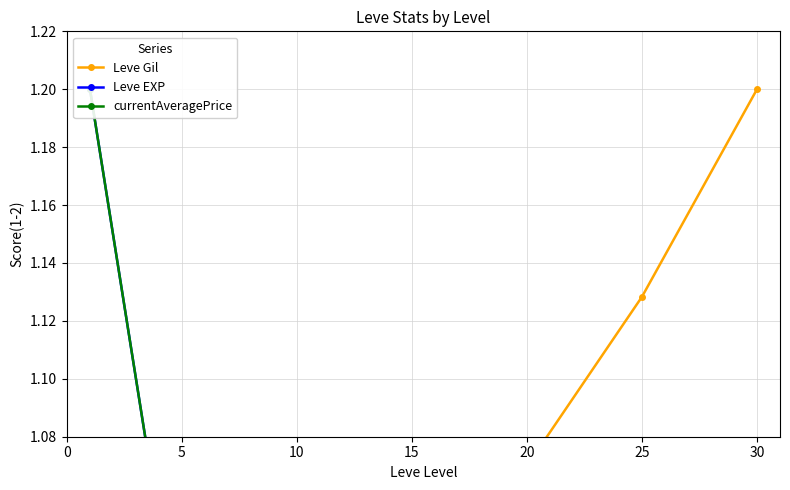

Which series has the largest range (max minus min)?

Leve Gil